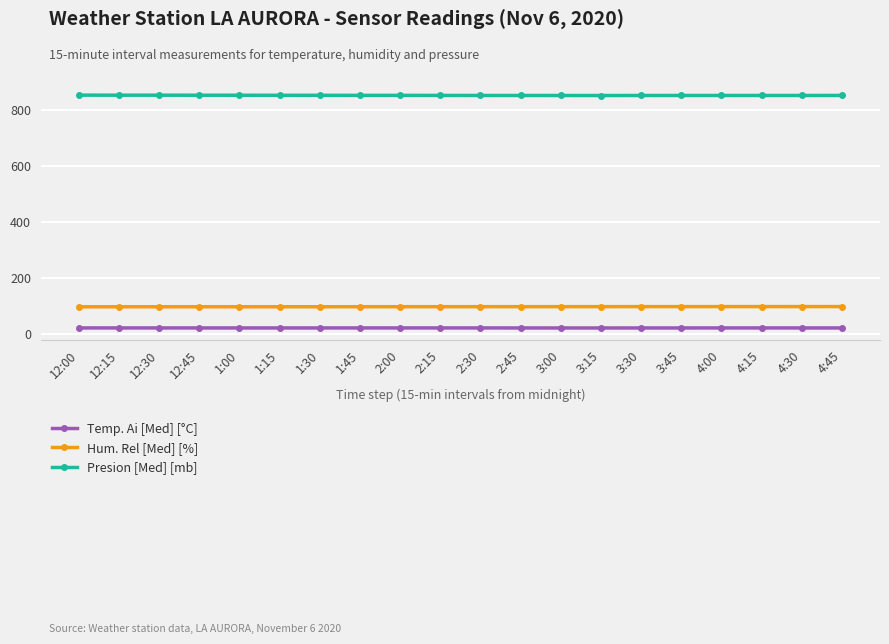

Does the chart display data point markers on the line(s)?

Yes